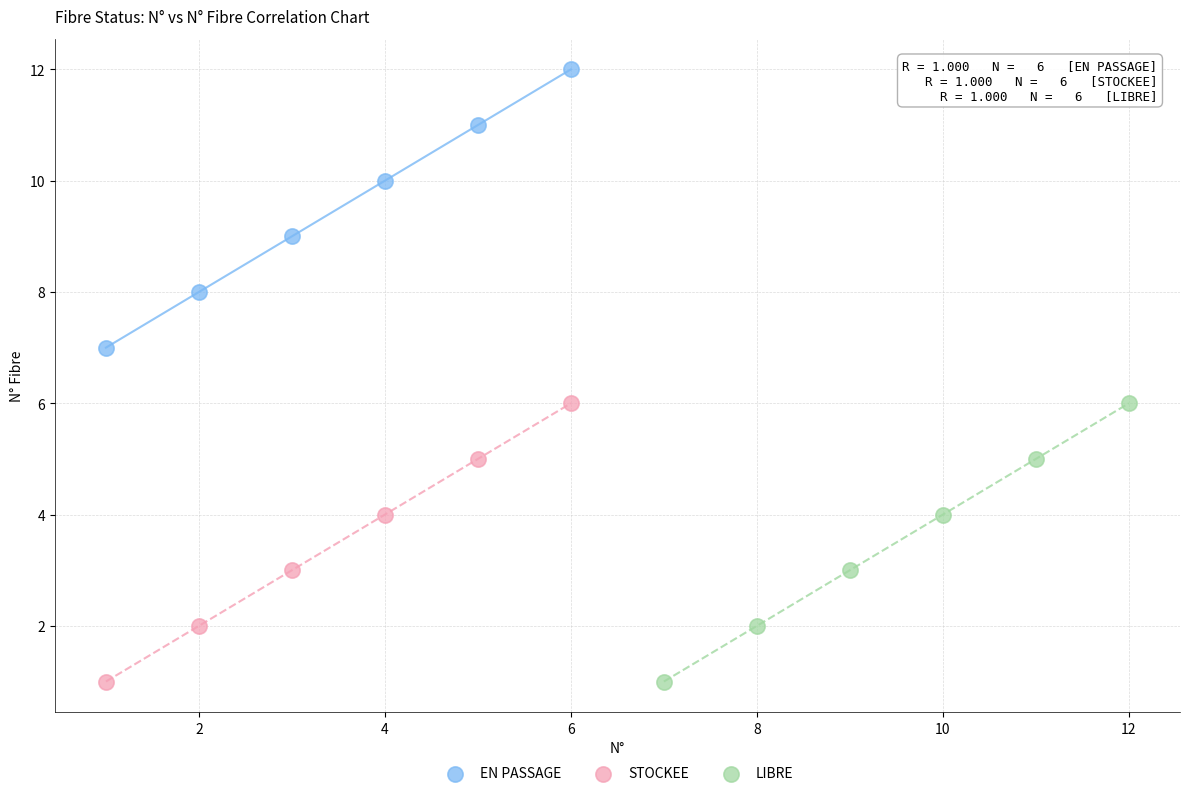

Which series reaches the maximum Y coordinate?

EN PASSAGE